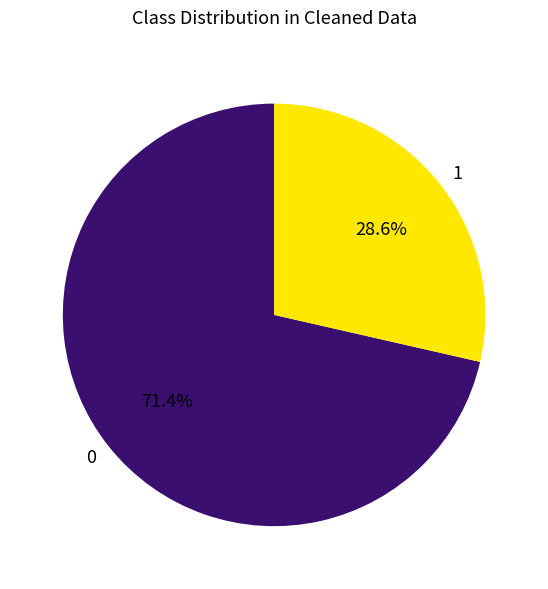

Does any single category account for the majority?

Yes